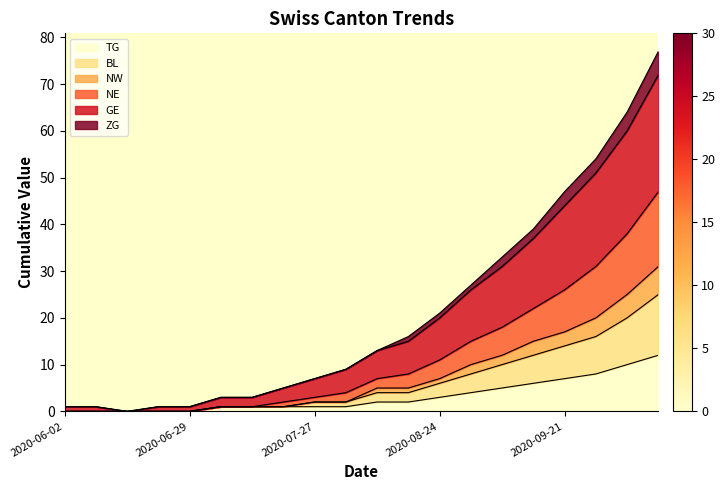

Reading right to left, transcribe all the data shown in this chart.

TG: 2020-10-12=12	2020-10-05=10	2020-09-28=8	2020-09-21=7	2020-09-14=6	2020-09-07=5	2020-08-31=4	2020-08-24=3	2020-08-17=2	2020-08-10=2	2020-08-03=1	2020-07-27=1	2020-07-20=1	2020-07-13=1	2020-07-06=1	2020-06-29=0	2020-06-22=0	2020-06-15=0	2020-06-08=0	2020-06-02=0
BL: 2020-10-12=25	2020-10-05=20	2020-09-28=16	2020-09-21=14	2020-09-14=12	2020-09-07=10	2020-08-31=8	2020-08-24=6	2020-08-17=4	2020-08-10=4	2020-08-03=2	2020-07-27=2	2020-07-20=1	2020-07-13=1	2020-07-06=1	2020-06-29=0	2020-06-22=0	2020-06-15=0	2020-06-08=0	2020-06-02=0
NW: 2020-10-12=31	2020-10-05=25	2020-09-28=20	2020-09-21=17	2020-09-14=15	2020-09-07=12	2020-08-31=10	2020-08-24=7	2020-08-17=5	2020-08-10=5	2020-08-03=2	2020-07-27=2	2020-07-20=1	2020-07-13=1	2020-07-06=1	2020-06-29=0	2020-06-22=0	2020-06-15=0	2020-06-08=0	2020-06-02=0
NE: 2020-10-12=47	2020-10-05=38	2020-09-28=31	2020-09-21=26	2020-09-14=22	2020-09-07=18	2020-08-31=15	2020-08-24=11	2020-08-17=8	2020-08-10=7	2020-08-03=4	2020-07-27=3	2020-07-20=2	2020-07-13=1	2020-07-06=1	2020-06-29=0	2020-06-22=0	2020-06-15=0	2020-06-08=0	2020-06-02=0
GE: 2020-10-12=72	2020-10-05=60	2020-09-28=51	2020-09-21=44	2020-09-14=37	2020-09-07=31	2020-08-31=26	2020-08-24=20	2020-08-17=15	2020-08-10=13	2020-08-03=9	2020-07-27=7	2020-07-20=5	2020-07-13=3	2020-07-06=3	2020-06-29=1	2020-06-22=1	2020-06-15=0	2020-06-08=1	2020-06-02=1
ZG: 2020-10-12=77	2020-10-05=64	2020-09-28=54	2020-09-21=47	2020-09-14=39	2020-09-07=33	2020-08-31=27	2020-08-24=21	2020-08-17=16	2020-08-10=13	2020-08-03=9	2020-07-27=7	2020-07-20=5	2020-07-13=3	2020-07-06=3	2020-06-29=1	2020-06-22=1	2020-06-15=0	2020-06-08=1	2020-06-02=1